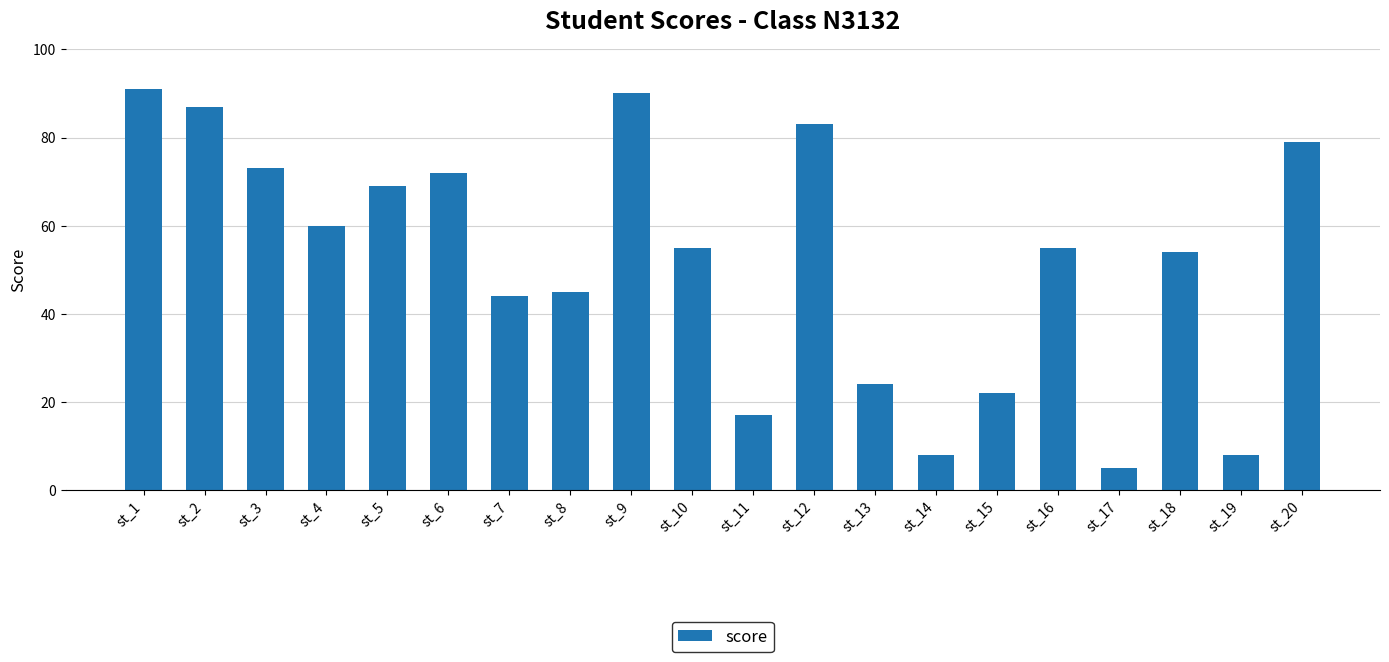

True or false: the data shows 87 at st_2.

True